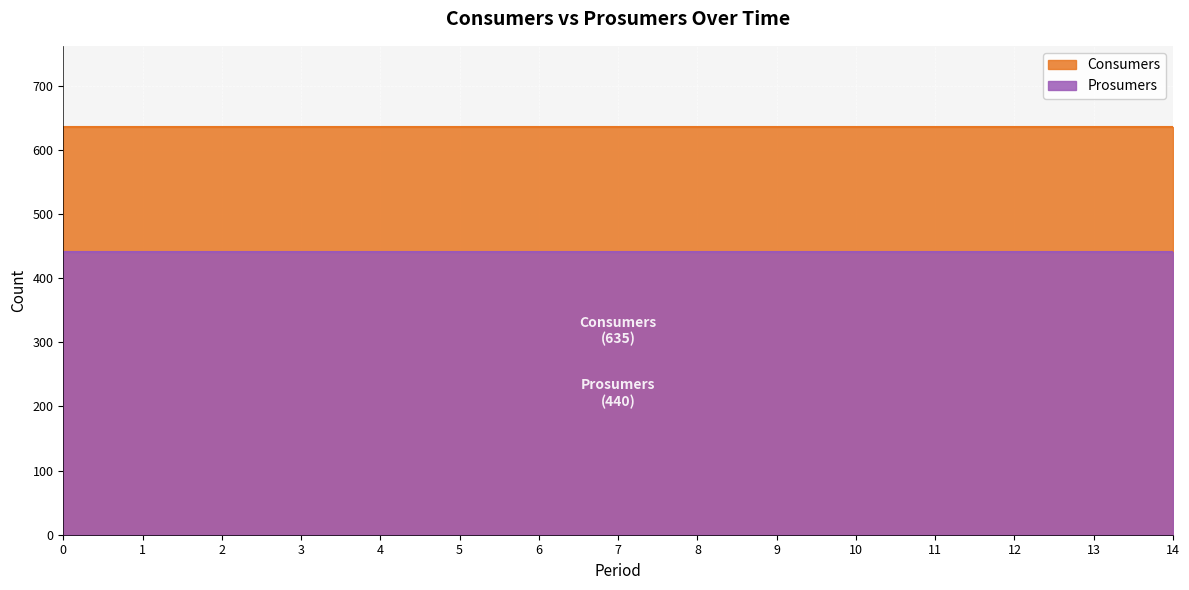

List the series in order of their overall mean, lowest first.

Prosumers, Consumers